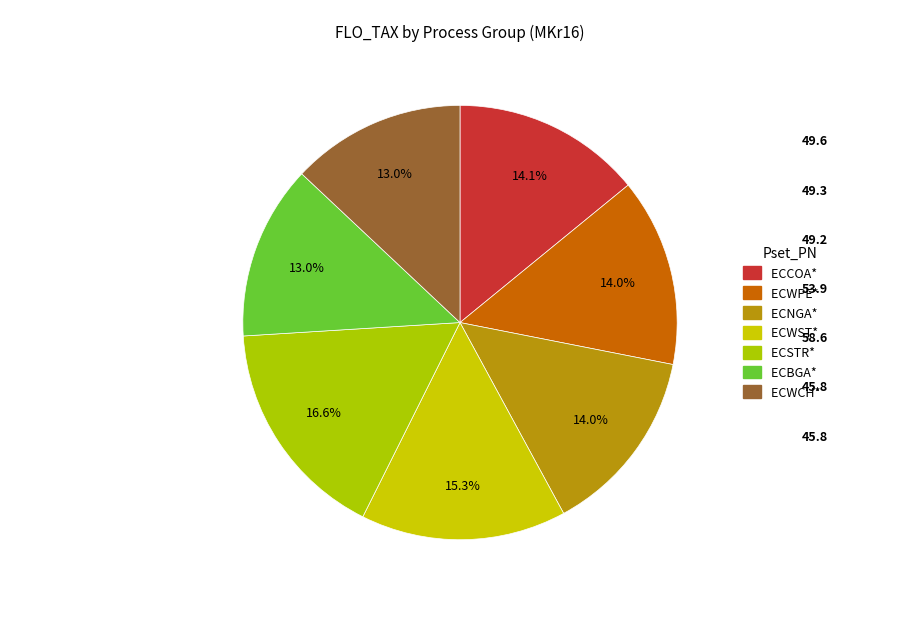

How many segments does this pie chart have?

7